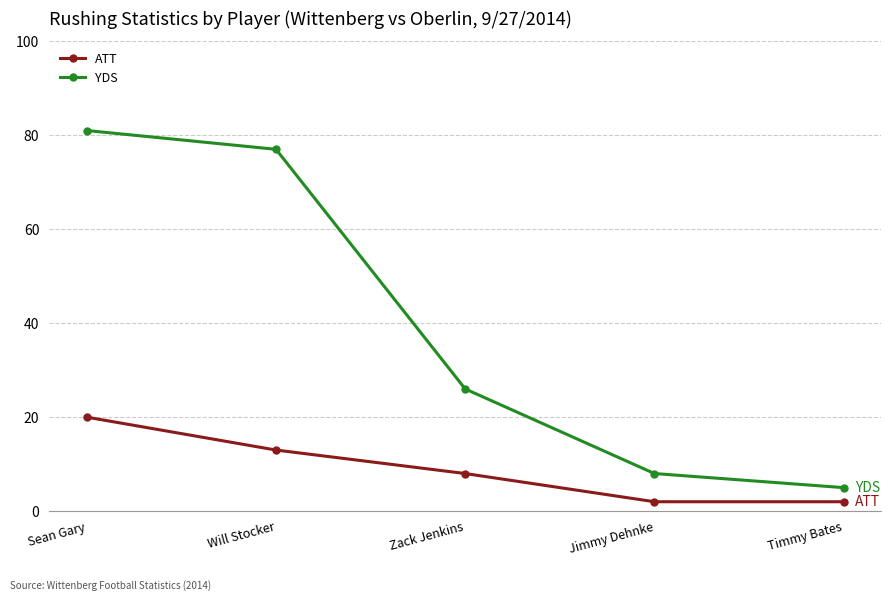

What is the difference between the second highest and second lowest values in the ATT series?

11